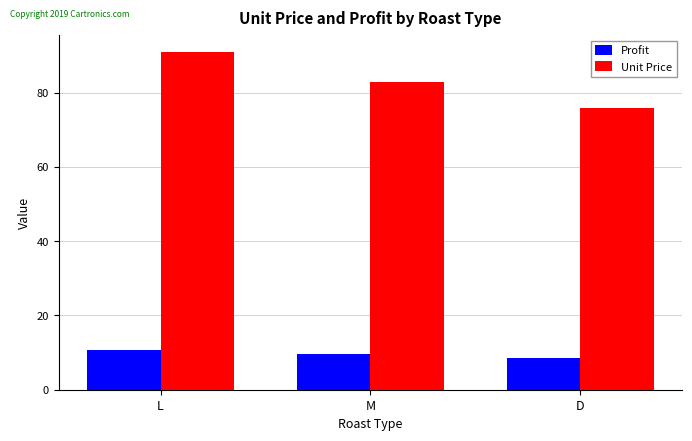

What is the average value of the Unit Price series?

83.3